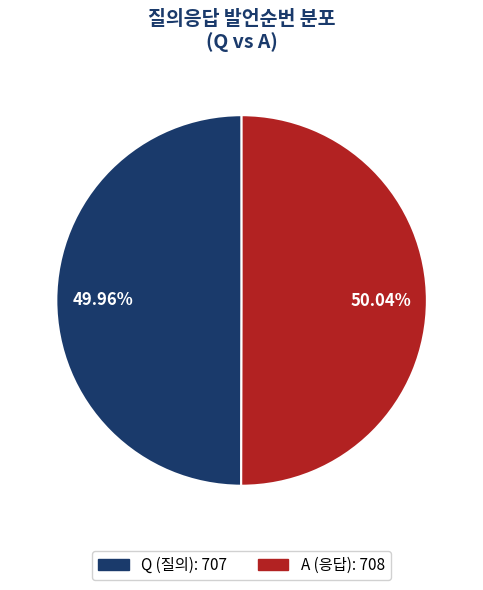

What is the ratio of the value at Q to the value at A?

1.0